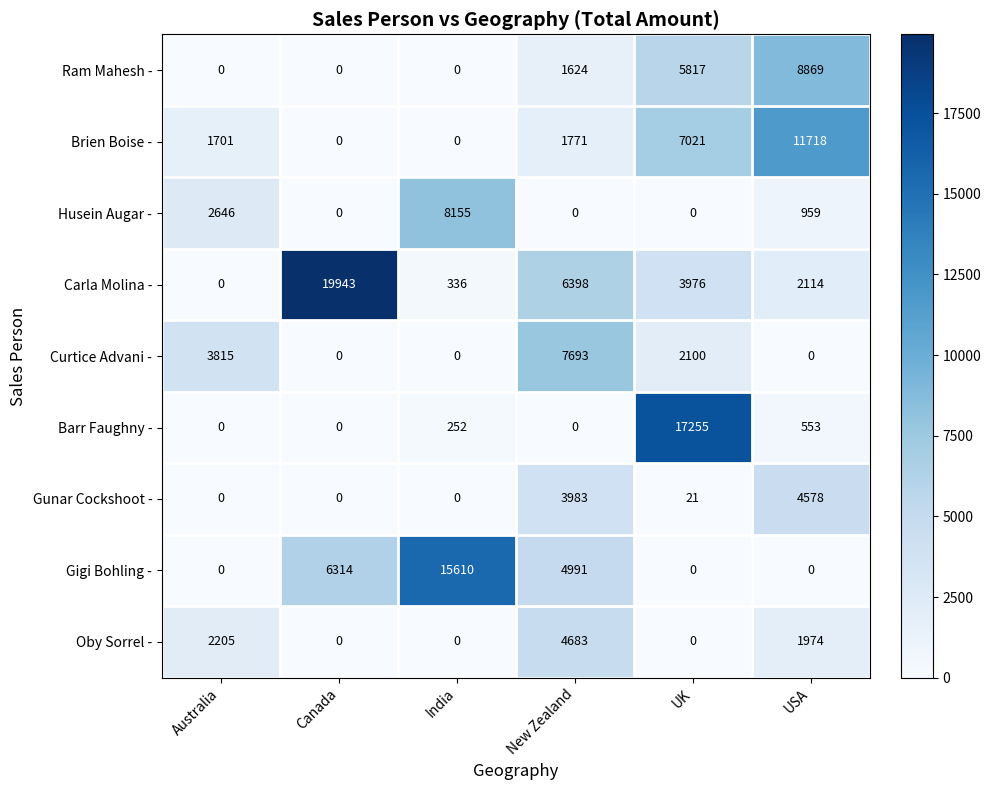

Count the number of data series in this chart.

9